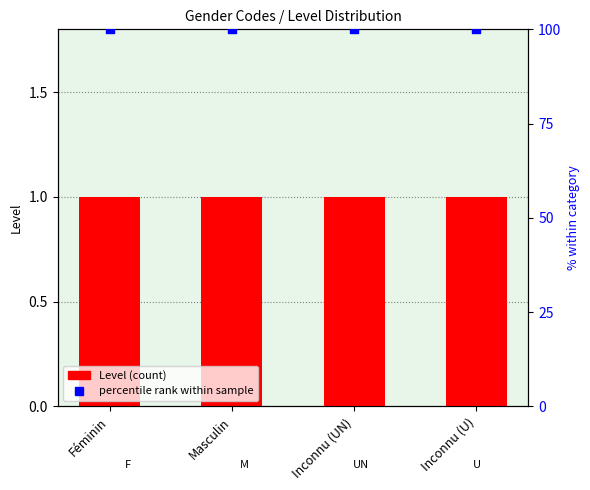

Which series contains the lowest Y value?

Level